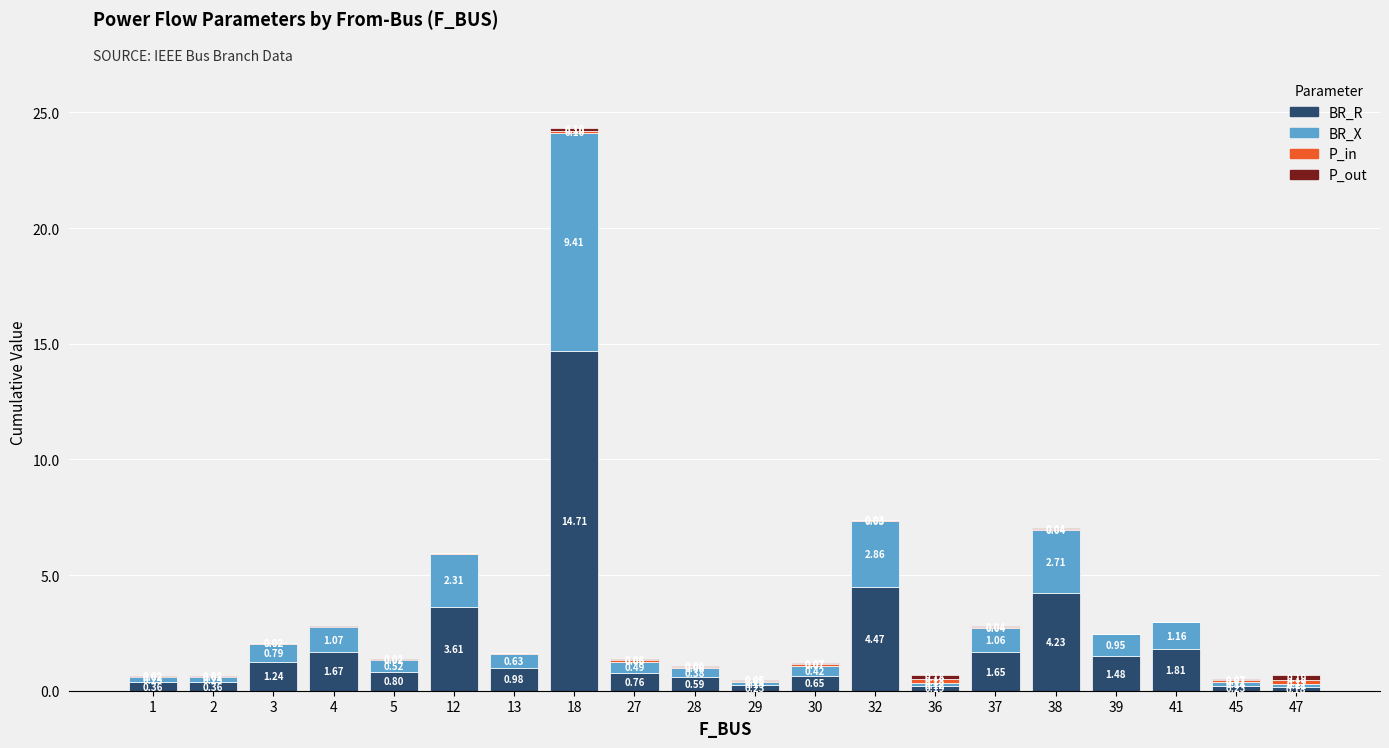

At which category is the sum across all series the highest?

18